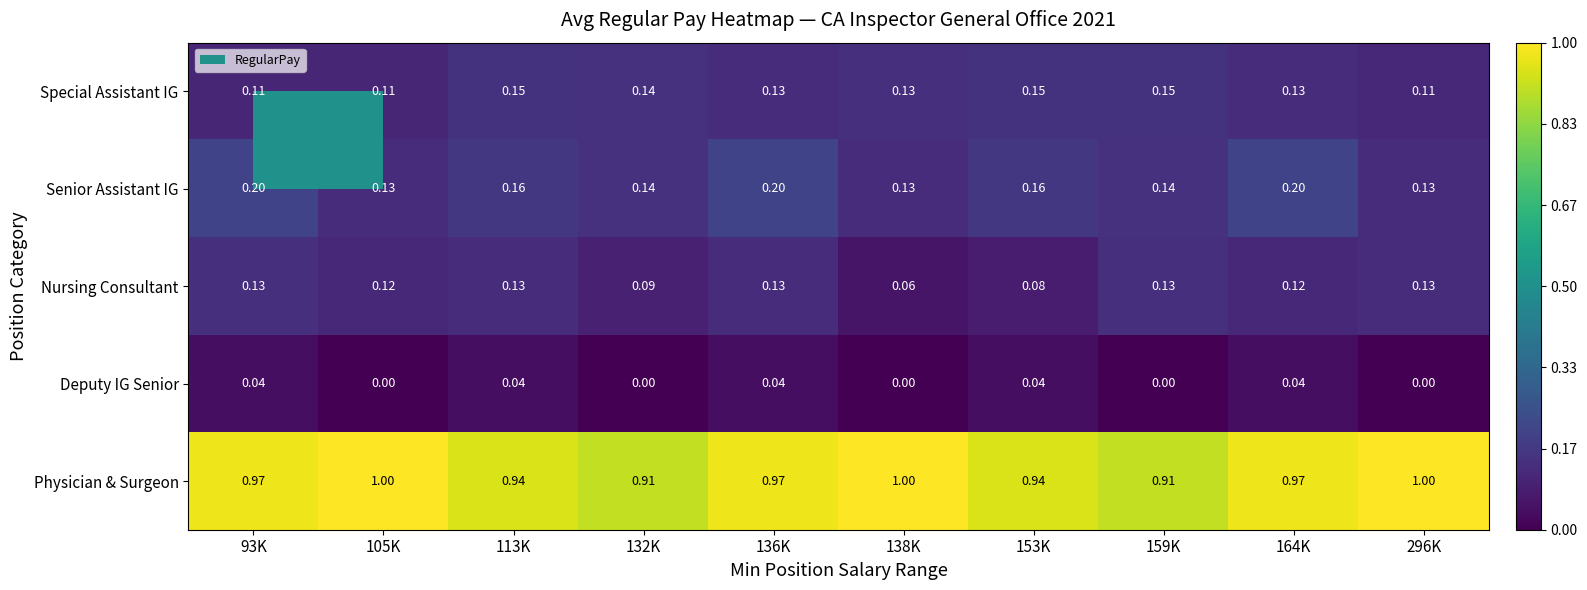

Which series has the widest spread of values?

Physician & Surgeon